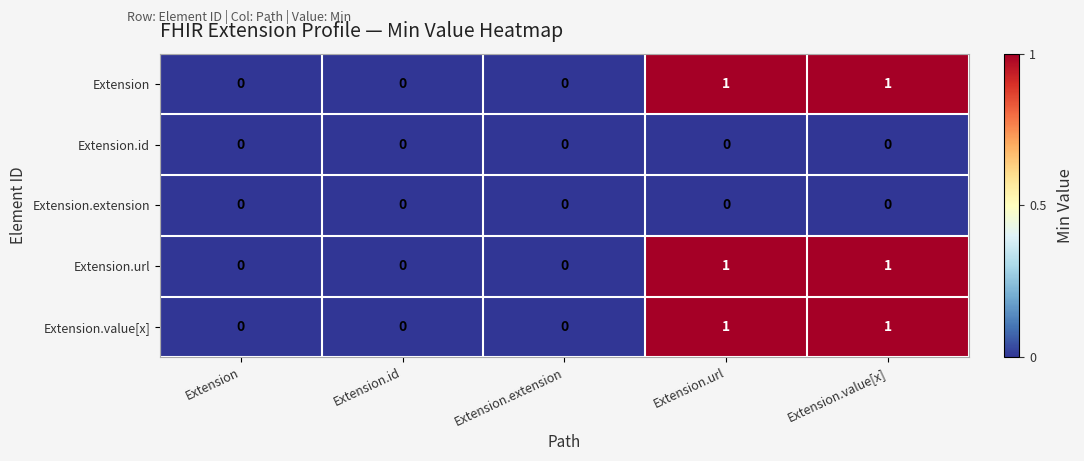

Reading left to right, list all the values displayed in this chart.

Extension: Extension=0	Extension.id=0	Extension.extension=0	Extension.url=1	Extension.value[x]=1
Extension.id: Extension=0	Extension.id=0	Extension.extension=0	Extension.url=0	Extension.value[x]=0
Extension.extension: Extension=0	Extension.id=0	Extension.extension=0	Extension.url=0	Extension.value[x]=0
Extension.url: Extension=0	Extension.id=0	Extension.extension=0	Extension.url=1	Extension.value[x]=1
Extension.value[x]: Extension=0	Extension.id=0	Extension.extension=0	Extension.url=1	Extension.value[x]=1